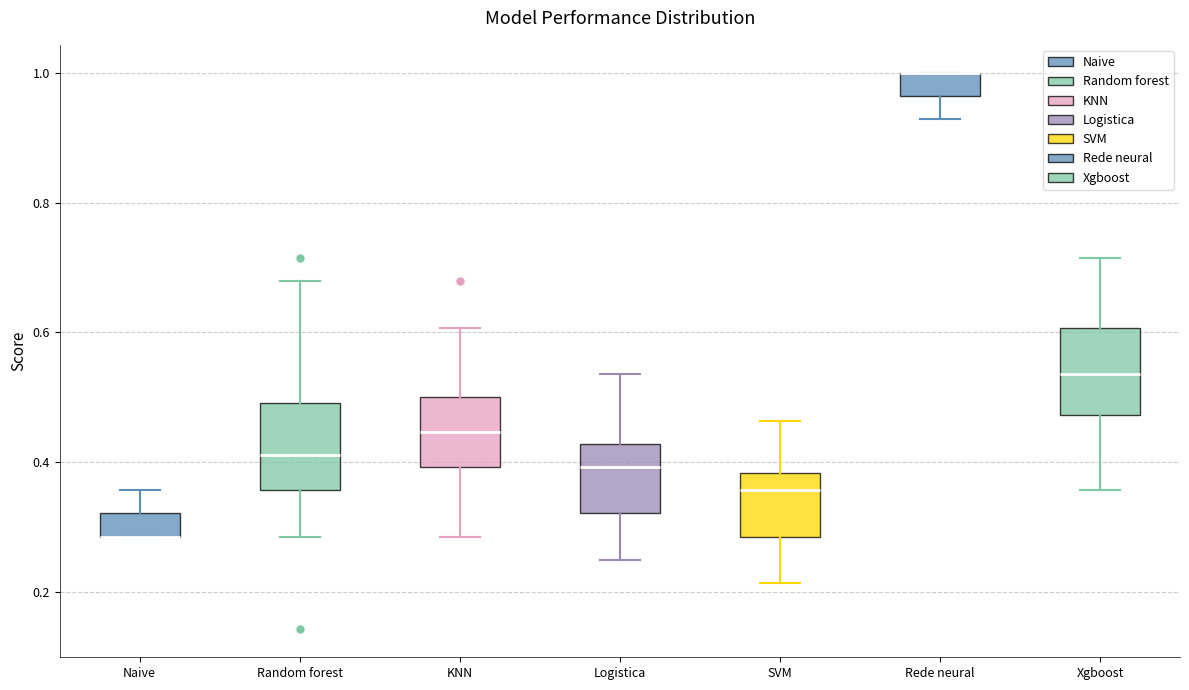

Reading left to right, read every box against the y-axis: the position of its median line, the range the box covers, and the ends of its whiskers. The values are not printed on the chart, so give them approximately, as read against the axis.

Naive: median 0.28 (drawn on the box's lower edge), box 0.28 to 0.32, whiskers 0.28 to 0.36
Random forest: median 0.42, box 0.36 to 0.50, whiskers 0.28 to 0.68
KNN: median 0.44, box 0.40 to 0.50, whiskers 0.28 to 0.60
Logistica: median 0.40, box 0.32 to 0.42, whiskers 0.26 to 0.54
SVM: median 0.36, box 0.28 to 0.38, whiskers 0.22 to 0.46
Rede neural: median 1.00 (drawn on the box's upper edge), box 0.96 to 1.00, whiskers 0.92 to 1.00
Xgboost: median 0.54, box 0.48 to 0.60, whiskers 0.36 to 0.72